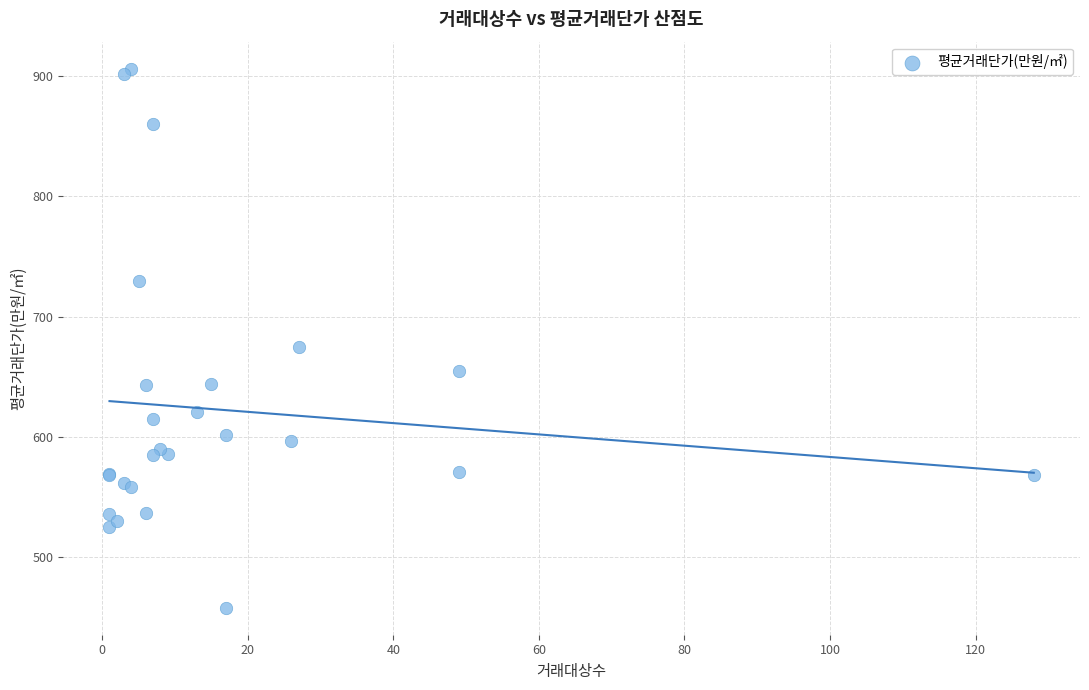

What Y value in the scatter plot is closest to 682?

674.3